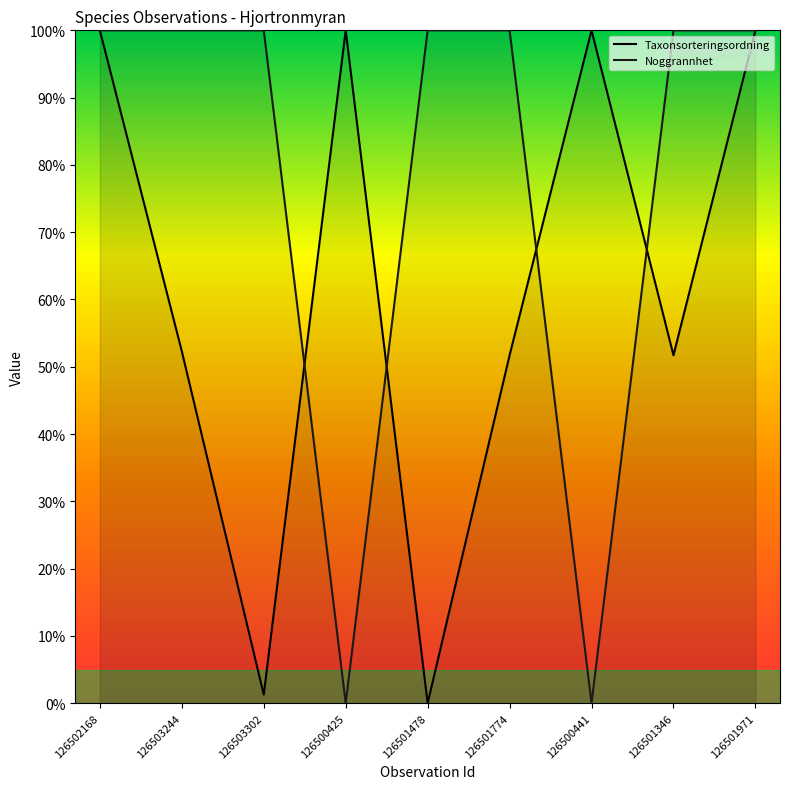

True or false: Noggrannhet and Taxonsorteringsordning cross at least once.

True